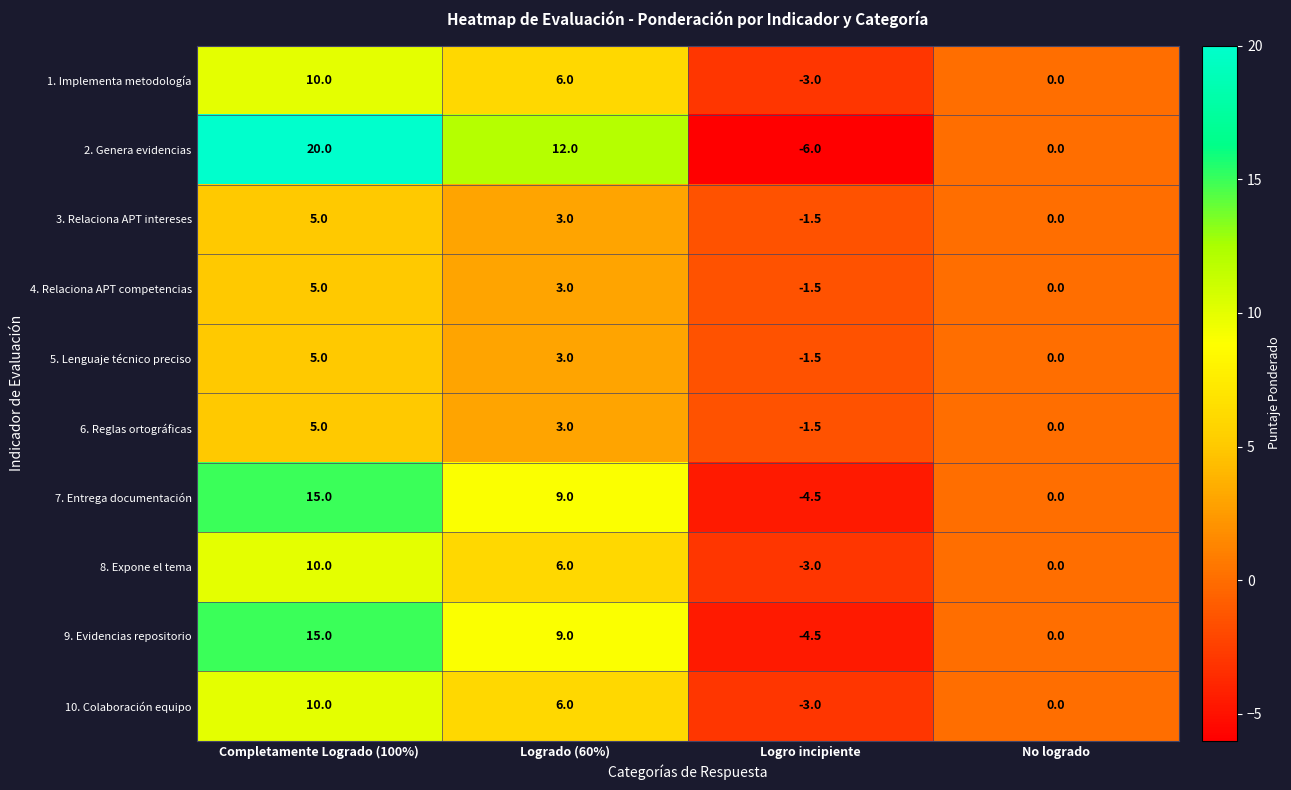

List the labels in order of 2. Genera evidencias value, largest first.

Completamente Logrado (100%), Logrado (60%), No logrado, Logro incipiente